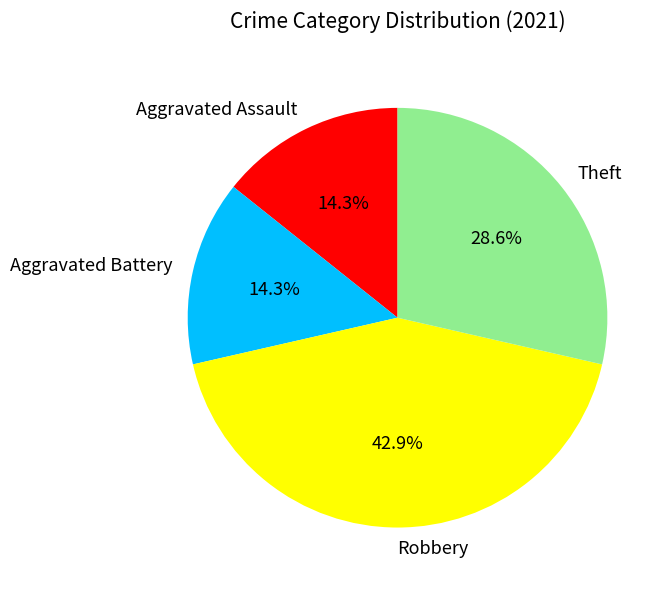

What is the ratio of the value at Aggravated Battery to the value at Theft?

0.5